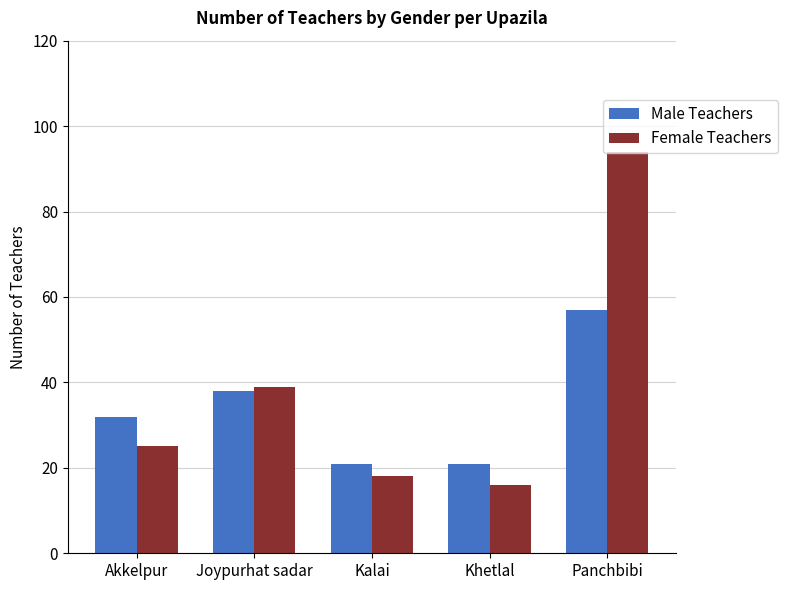

Does the chart contain any negative values?

No